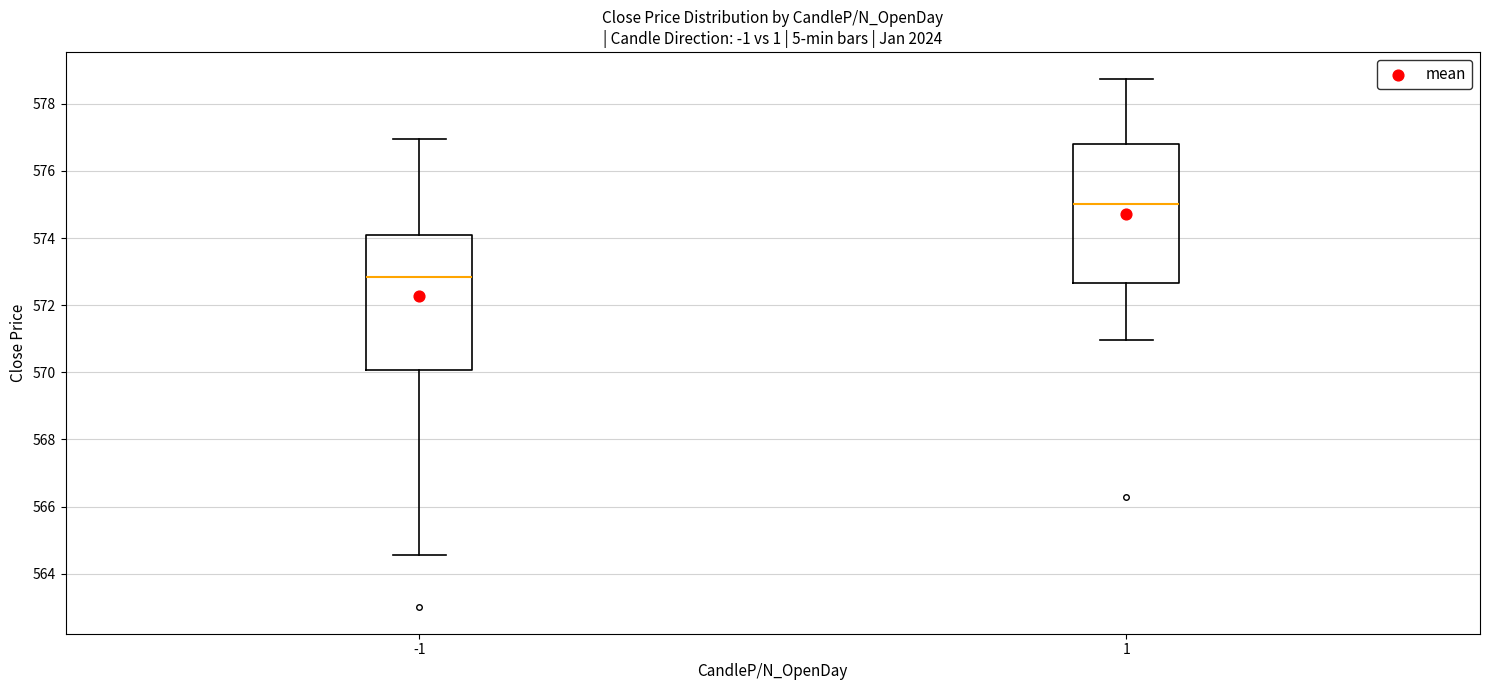

Reading left to right, read every box against the y-axis: the position of its median line, the range the box covers, and the ends of its whiskers. The values are not printed on the chart, so give them approximately, as read against the axis.

-1: median 572.8, box 570.0 to 574.2, whiskers 564.6 to 577.0
1: median 575.0, box 572.6 to 576.8, whiskers 571.0 to 578.8